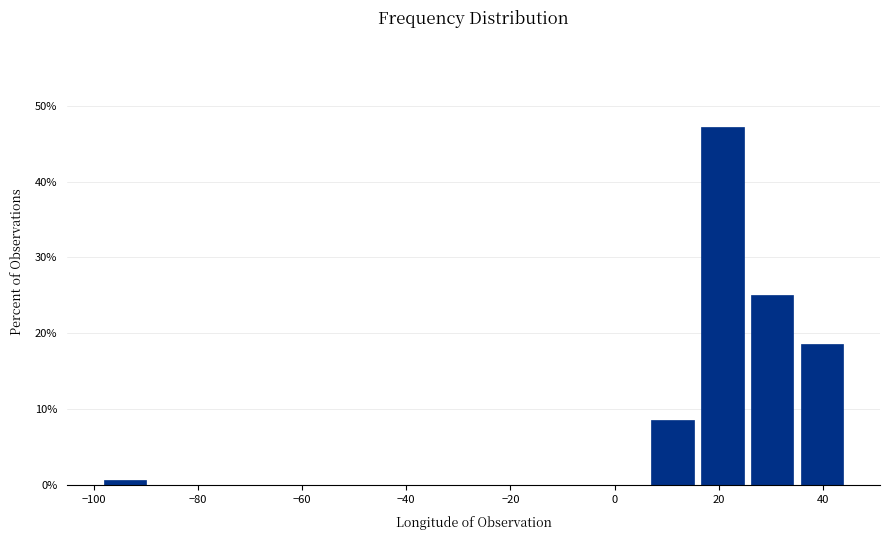

Over which range of the x-axis is the bar tallest?

16 to 26